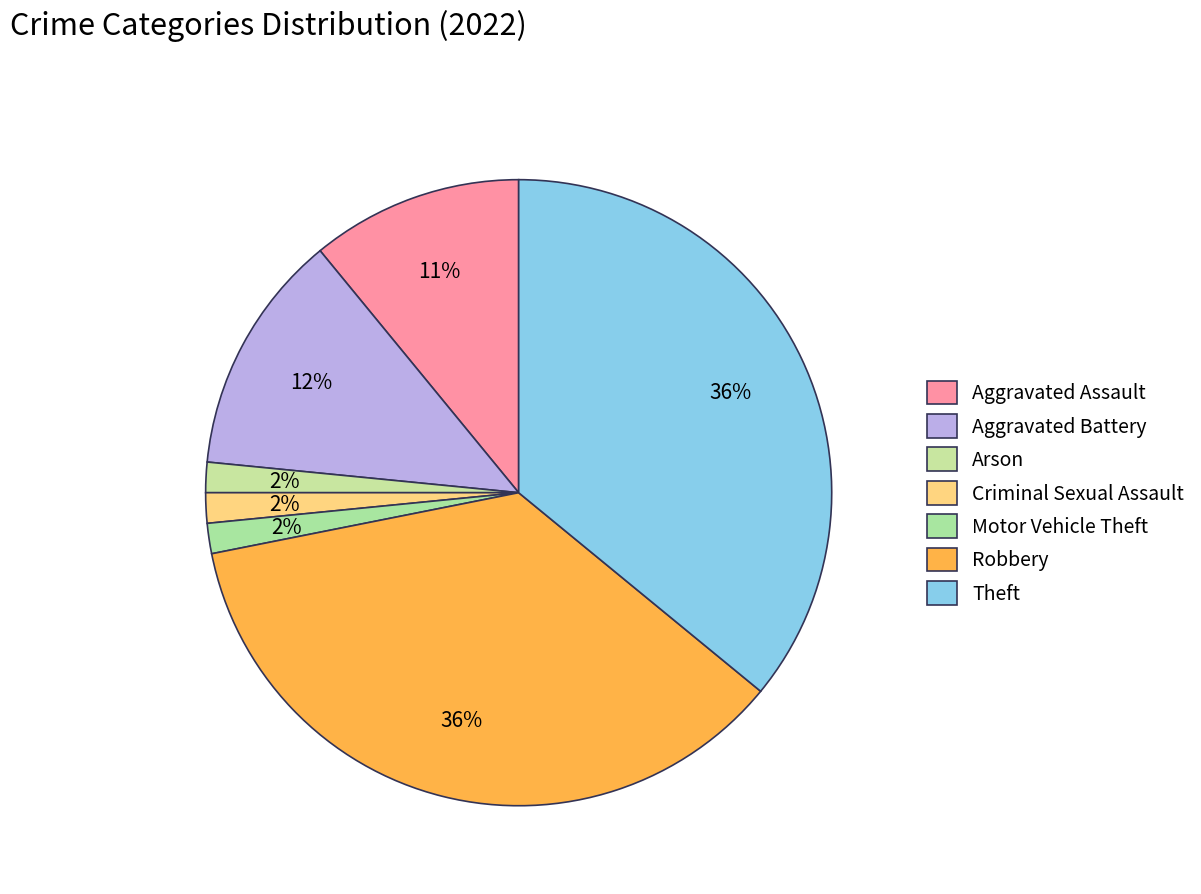

Count the number of slices in the pie.

7